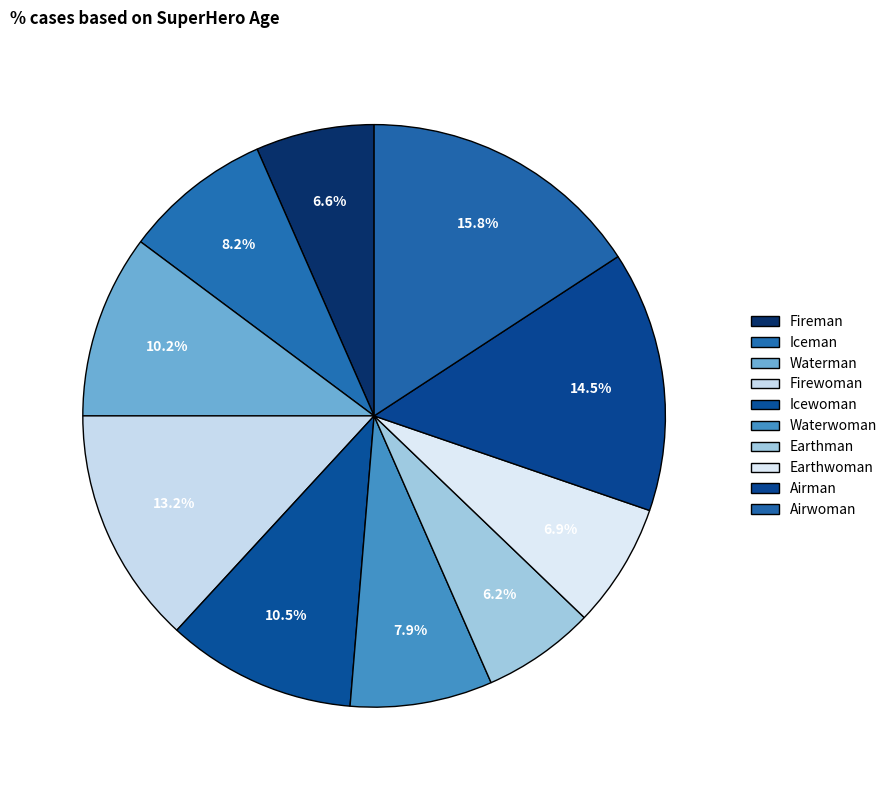

How many slices are in this pie chart?

10